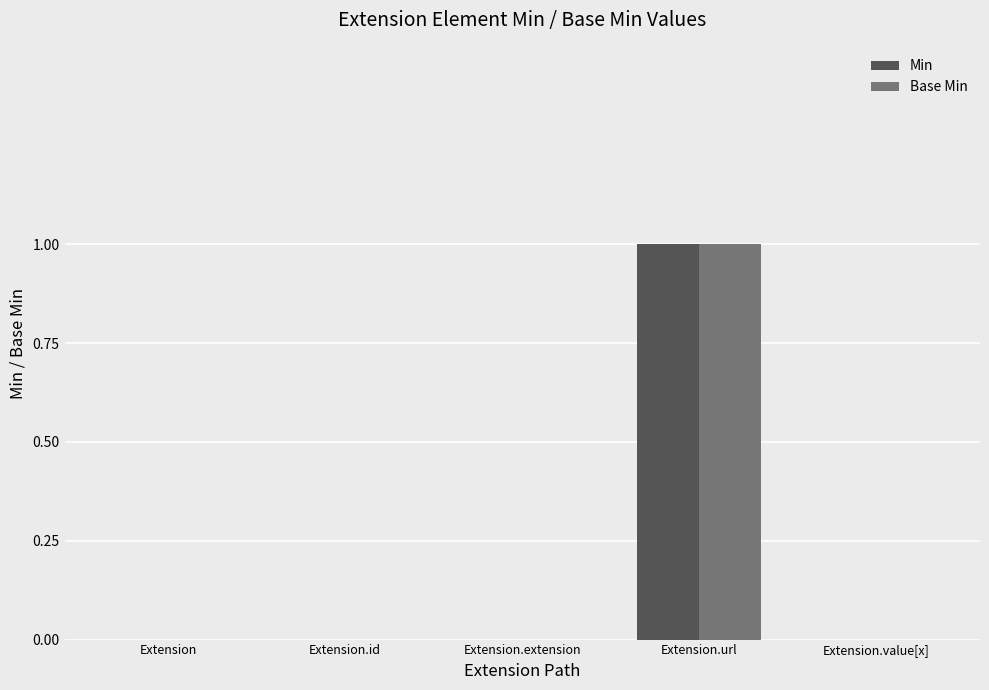

Is the value of Min at Extension.extension greater than the value of Base Min at Extension.url?

No